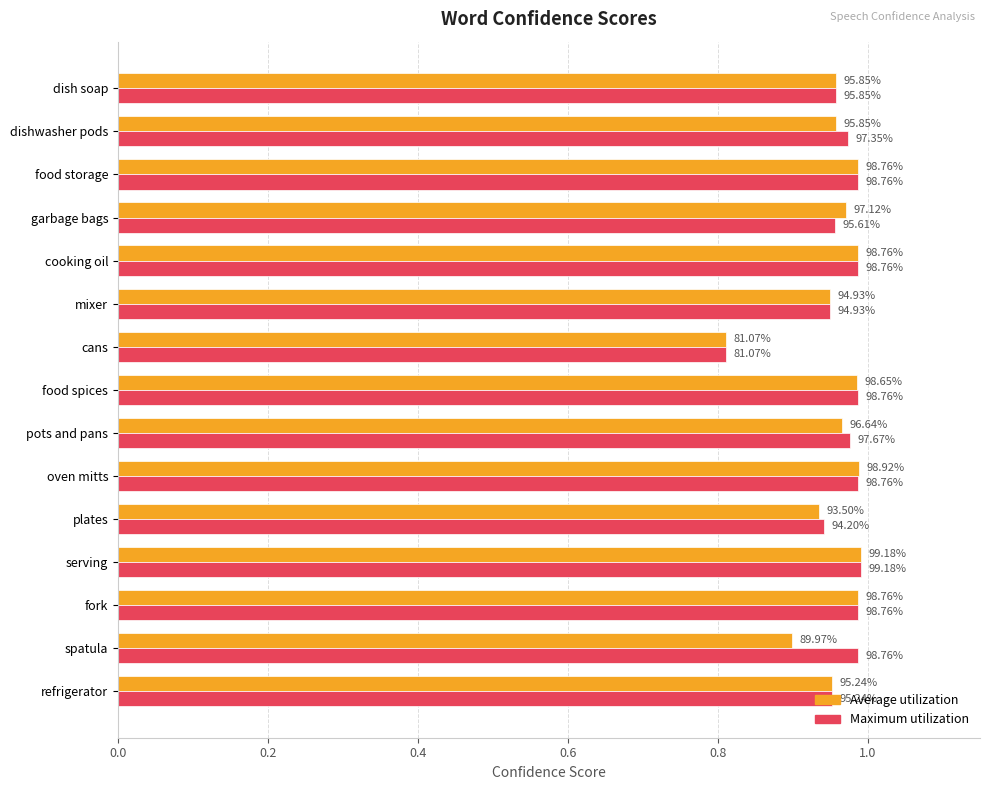

What are all the series names shown in the legend?

Average utilization, Maximum utilization